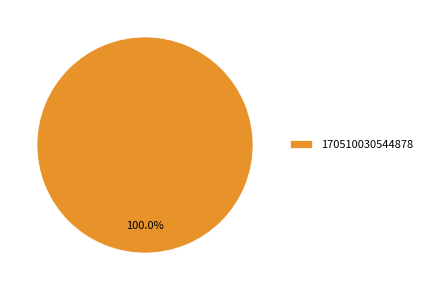

Is it true that 170510030544878 is 100% of the pie?

True